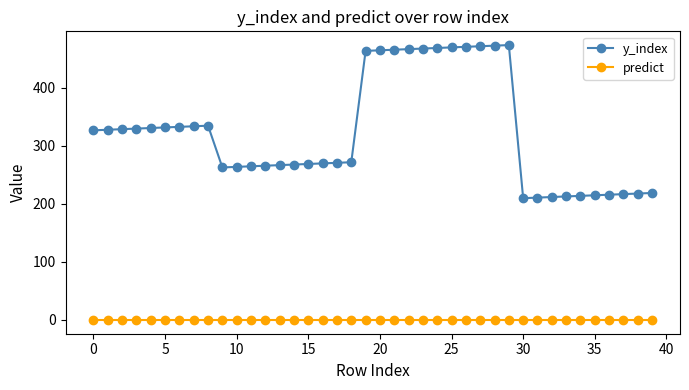

What is the value of the y_index point at the 34th from the left?

213